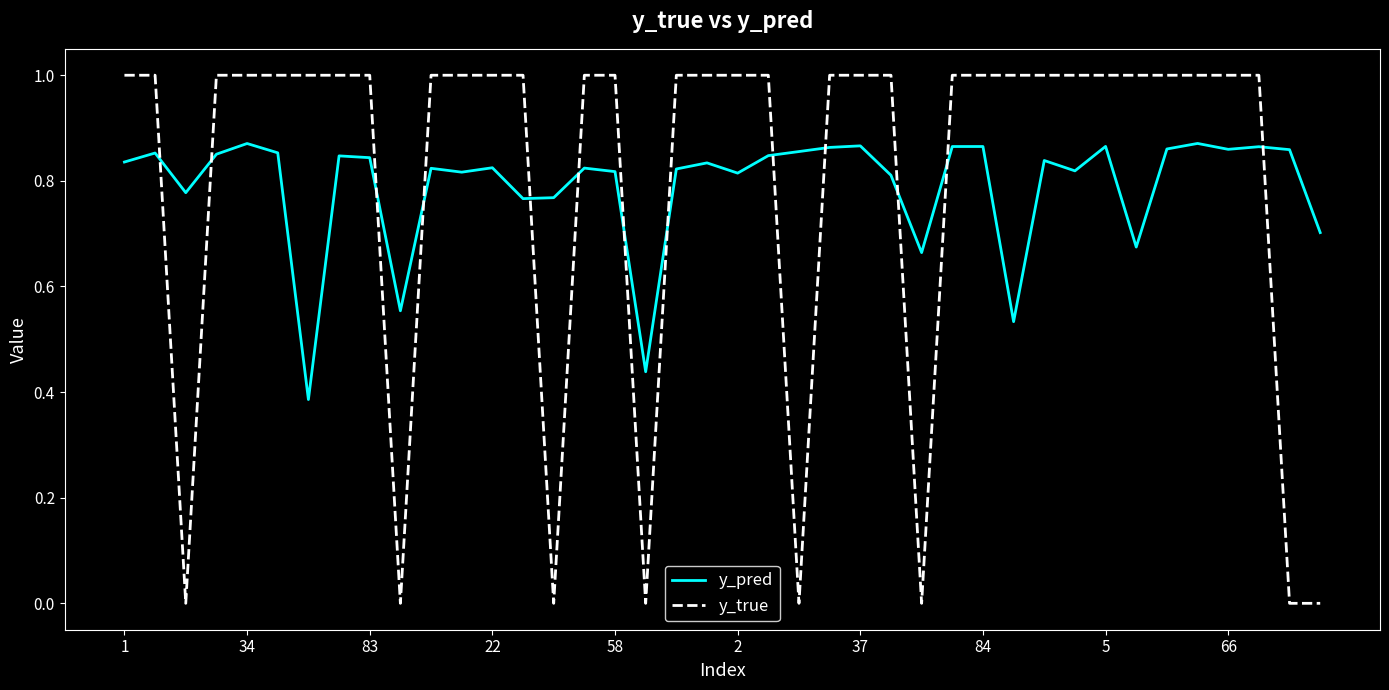

Rank the series by their average value, from lowest to highest.

y_pred, y_true